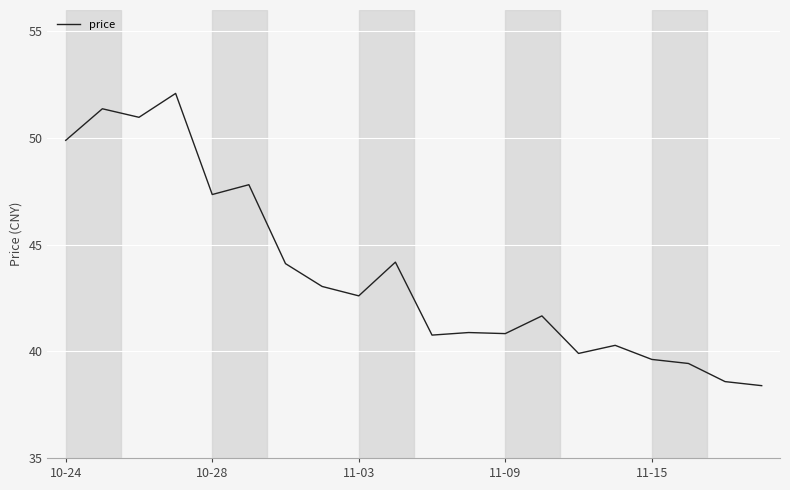

What is the maximum value shown in the chart?

52.1